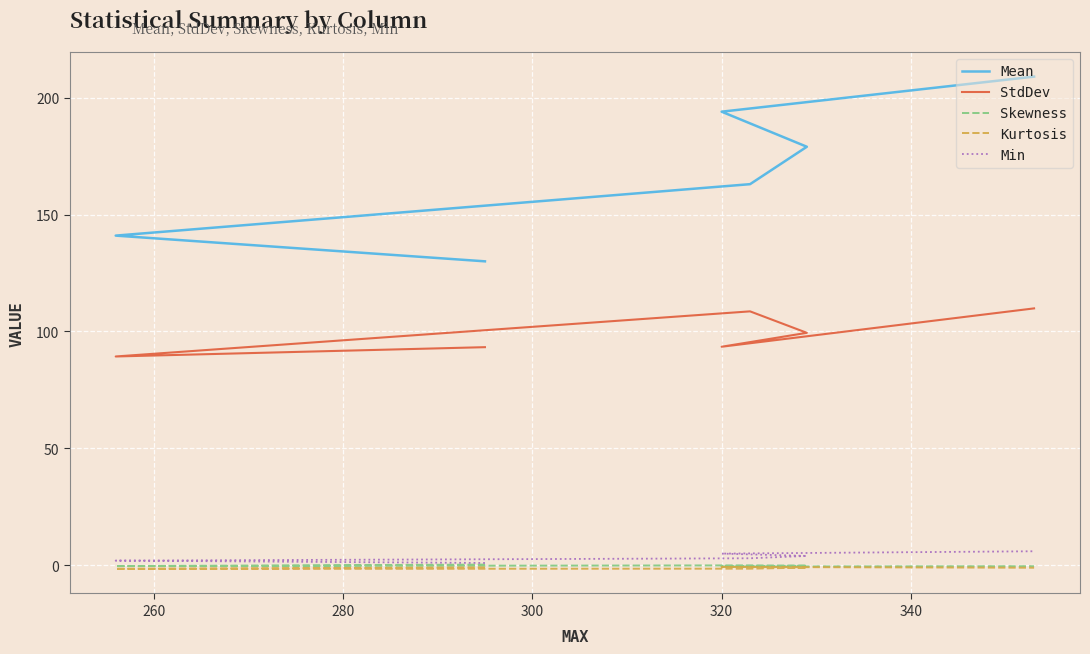

Which series has the largest range (max minus min)?

Mean